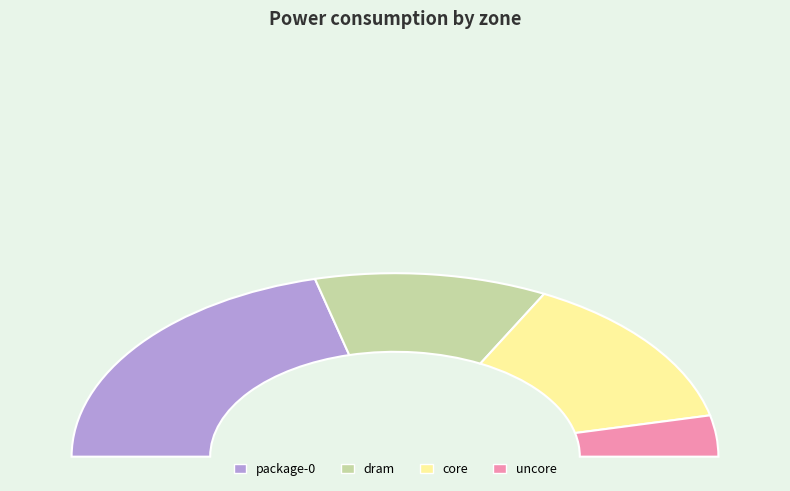

Which has a higher value, package-0 or core?

package-0